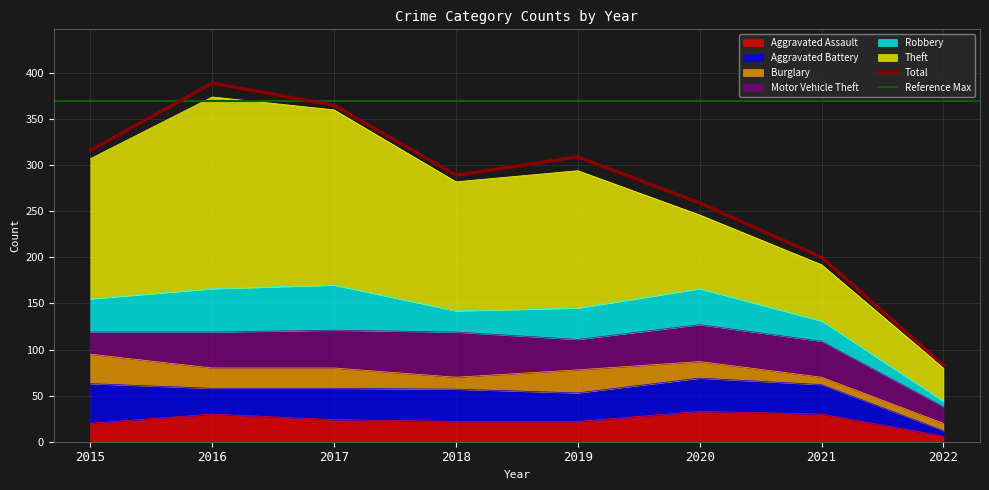

Reading right to left, what are all the values shown in this chart?

Aggravated Assault: 2022=6	2021=30	2020=33	2019=22	2018=22	2017=24	2016=30	2015=20
Aggravated Battery: 2022=6	2021=32	2020=36	2019=31	2018=35	2017=34	2016=28	2015=43
Burglary: 2022=8	2021=8	2020=18	2019=25	2018=13	2017=22	2016=22	2015=32
Motor Vehicle Theft: 2022=18	2021=39	2020=40	2019=33	2018=49	2017=41	2016=39	2015=24
Robbery: 2022=6	2021=22	2020=39	2019=34	2018=23	2017=49	2016=47	2015=36
Theft: 2022=36	2021=61	2020=80	2019=149	2018=140	2017=190	2016=208	2015=152